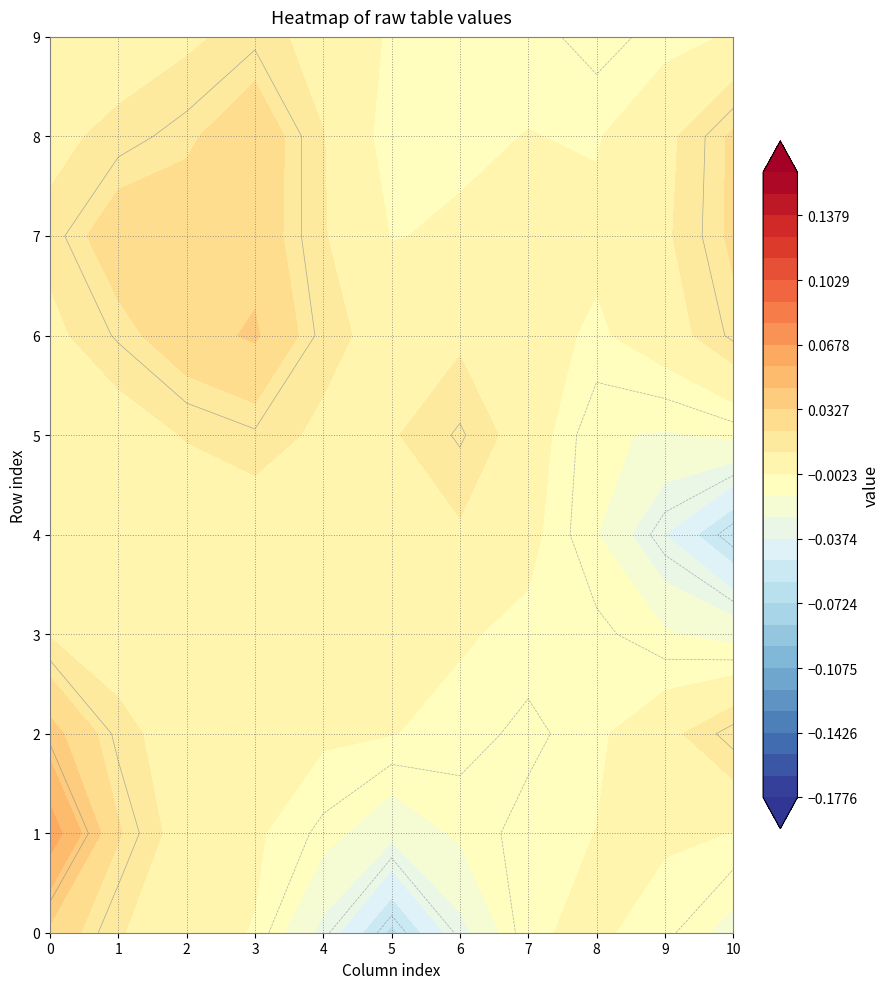

True or false: 3 has a value of 0.0 at 2.

False